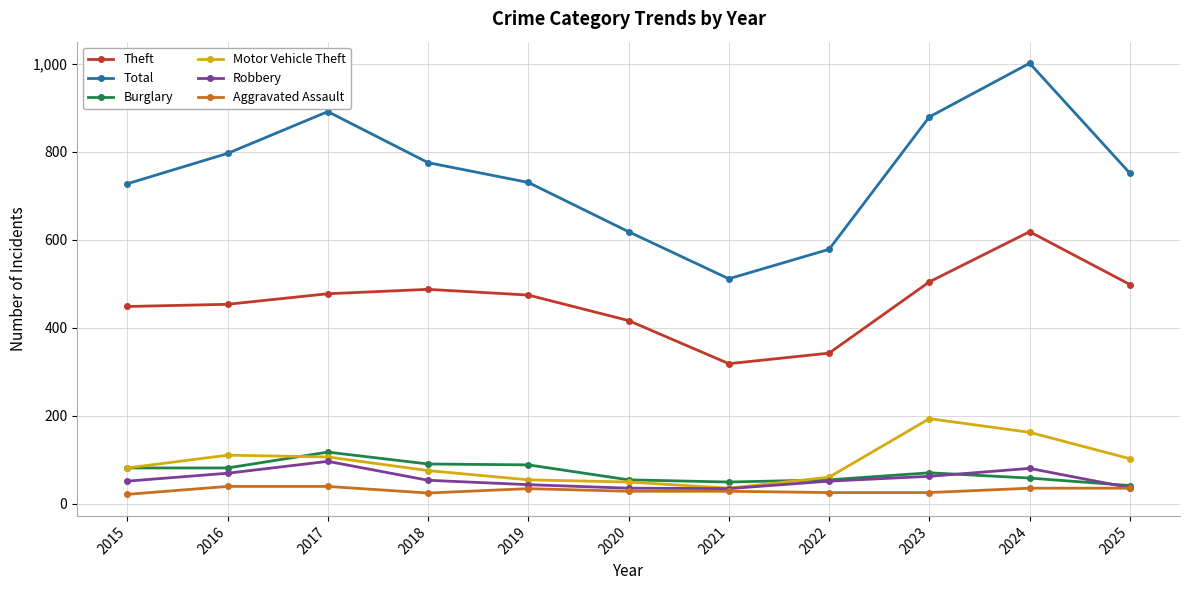

What is the sum of the Aggravated Assault values at 2015 and 2025?

56